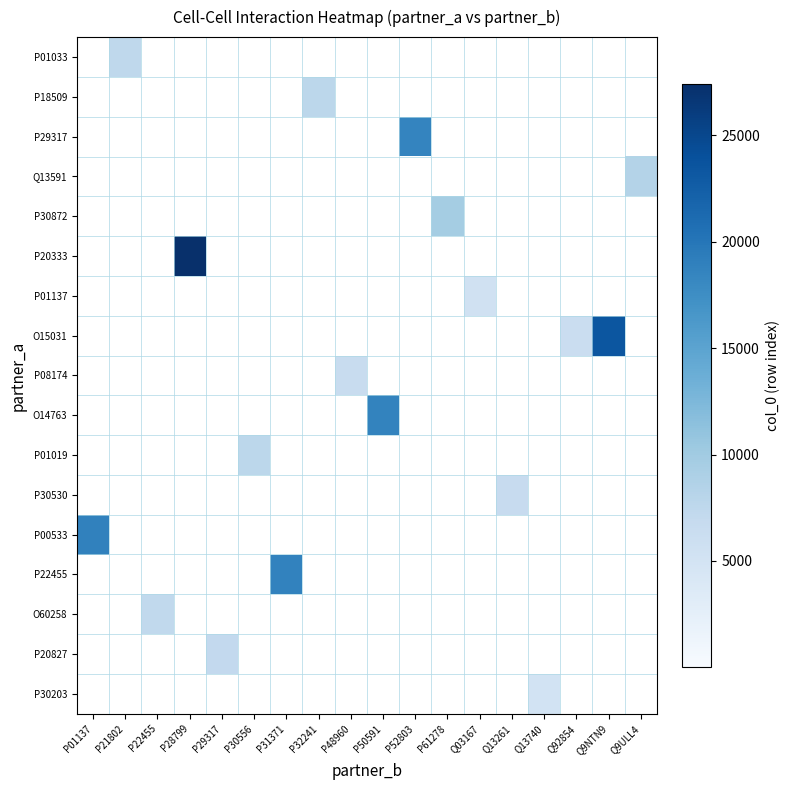

Count the number of data series in this chart.

17